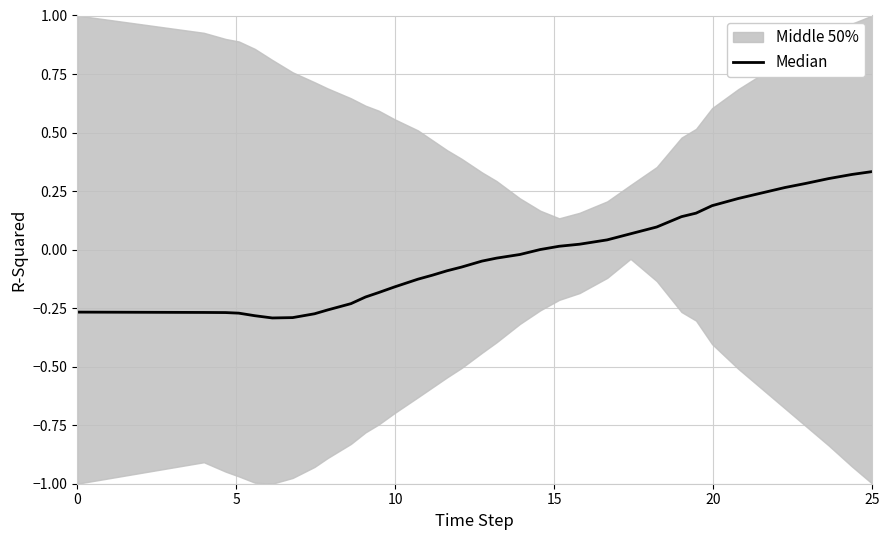

True or false: the data shows -0.1 at 9.

False